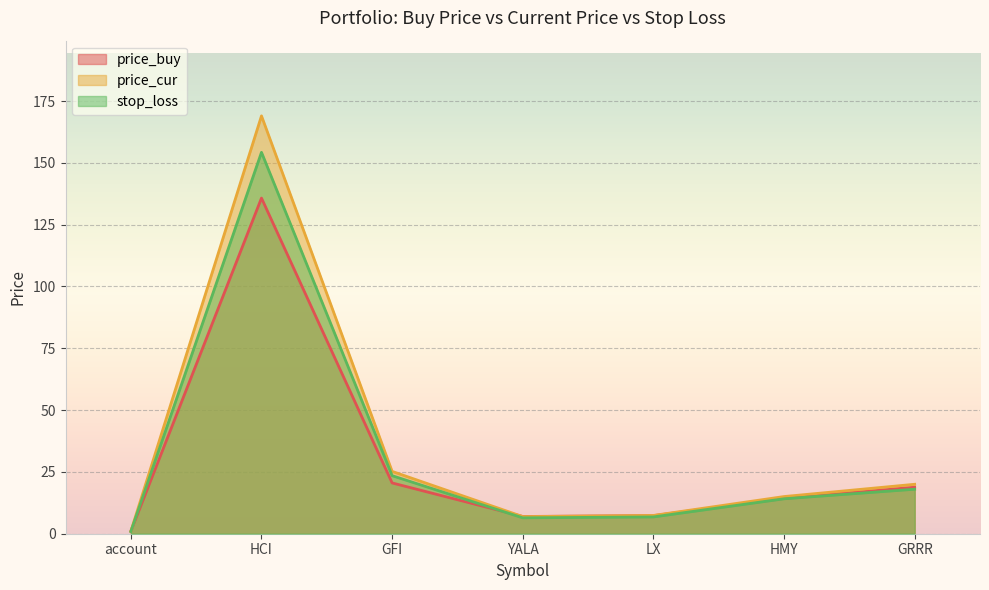

How many categories are shown in the chart?

7